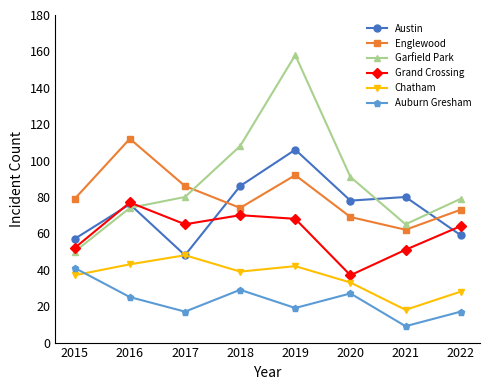

How many lines are shown in the chart?

6